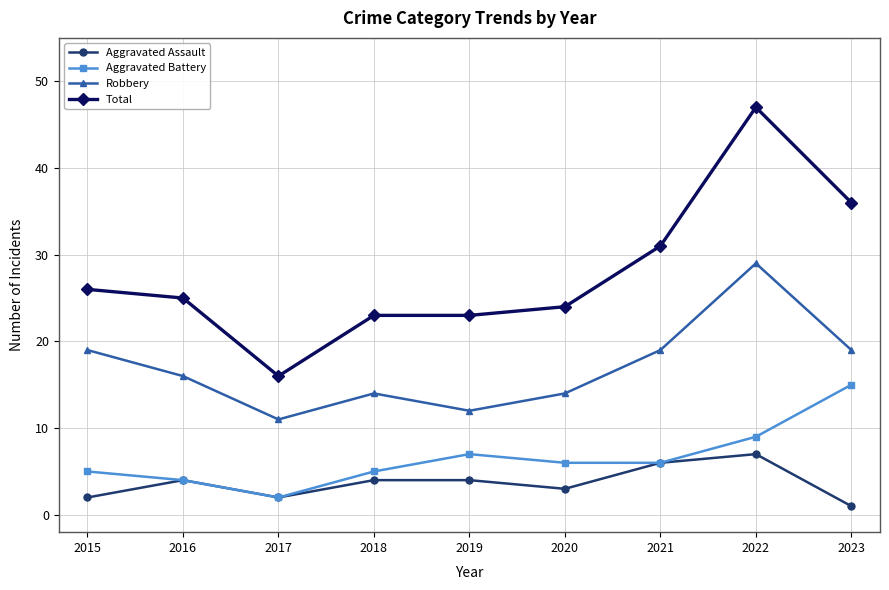

True or false: Total and Aggravated Assault intersect in this chart.

False